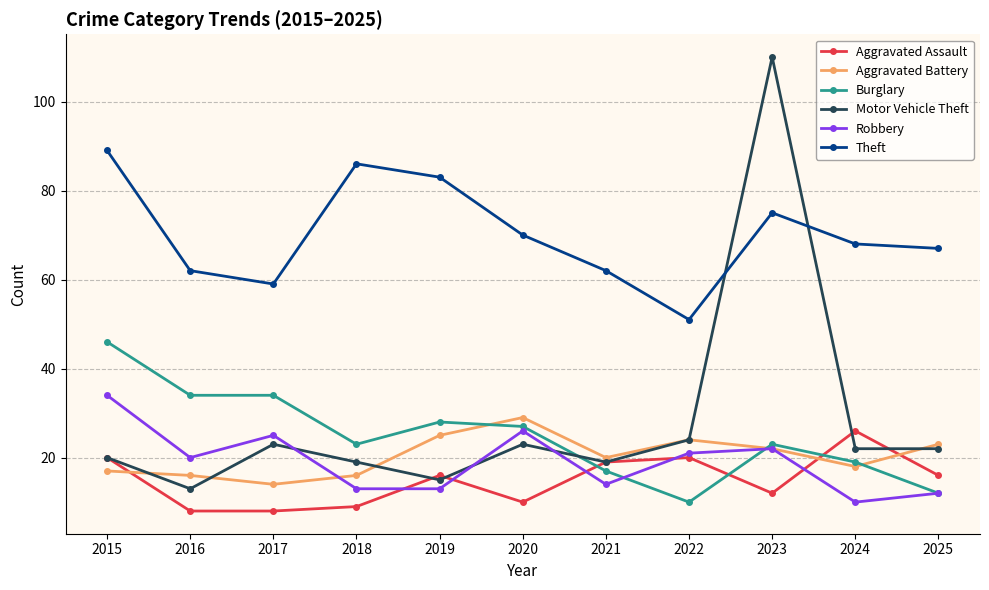

Between which two adjacent categories do Aggravated Battery and Aggravated Assault first intersect?

2015 and 2016